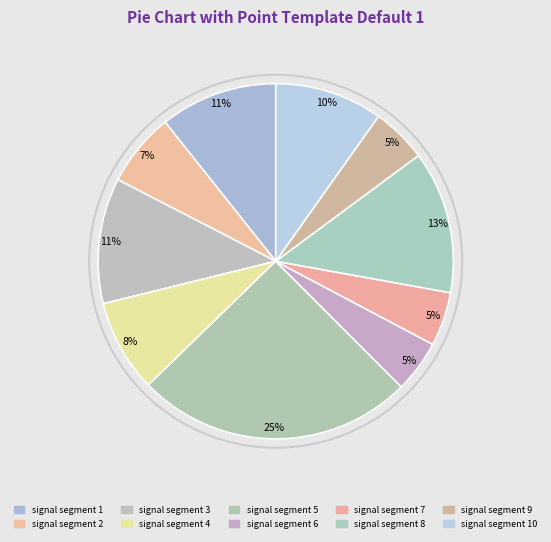

How many segments does this pie chart have?

10